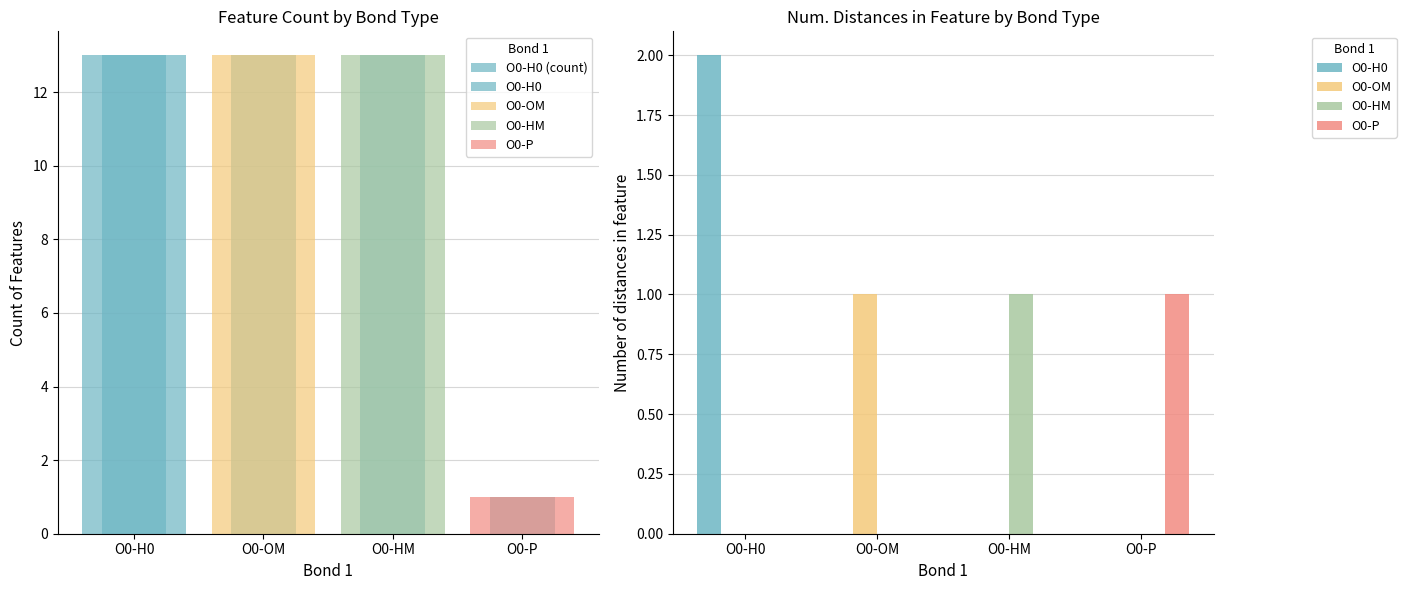

List the series in order of their peak value, lowest first.

O0-OM, O0-HM, O0-P, O0-H0, O0-H0 (count)